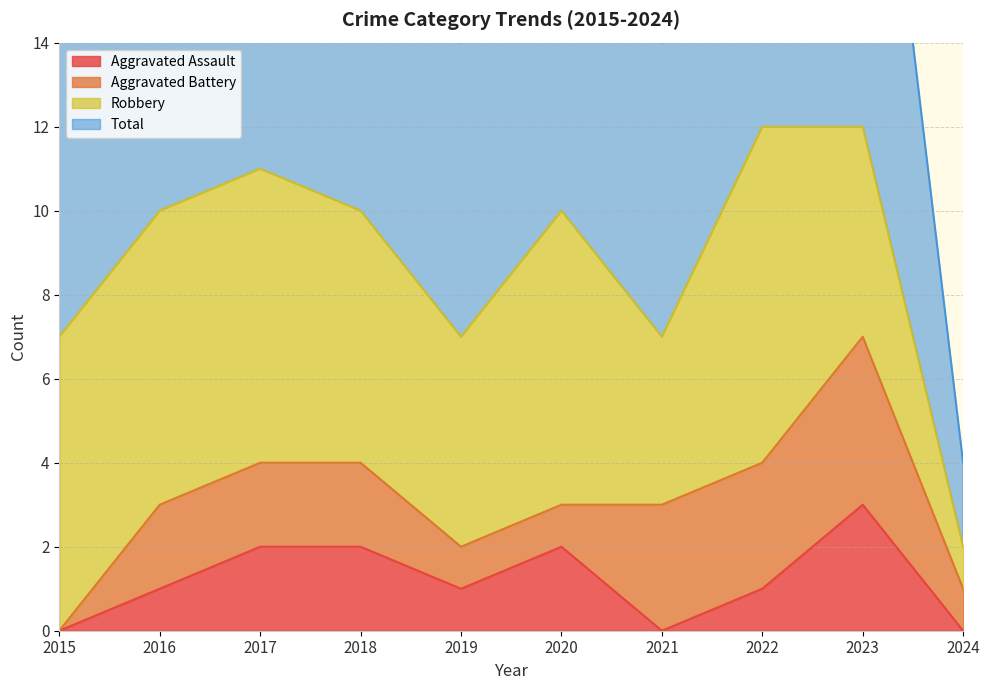

In Total, how many points are lower than both neighbors (excluding endpoints)?

2